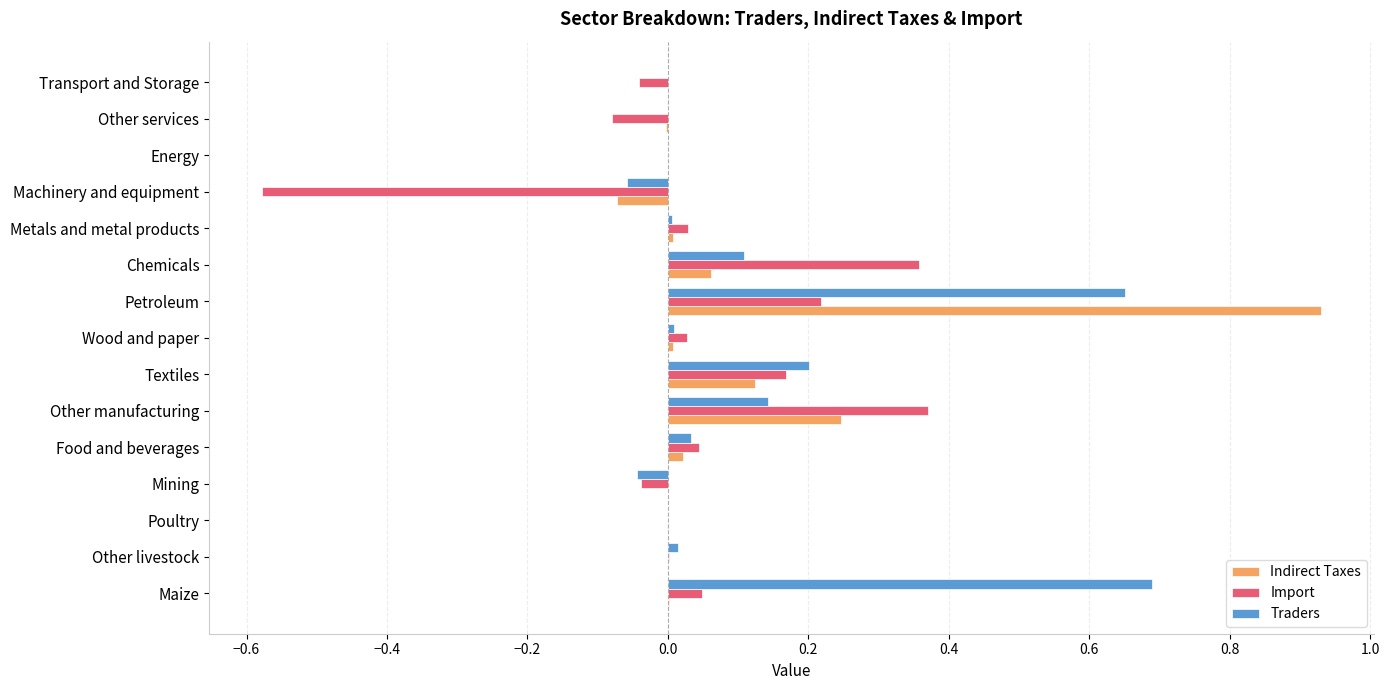

Which series has the widest spread of values?

Indirect Taxes